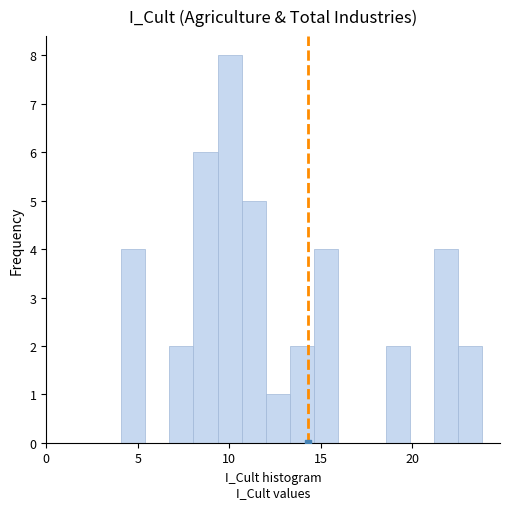

Around what value on the x-axis is the tallest bar? Give the approximate position of its centre, as read against the axis.

10.0